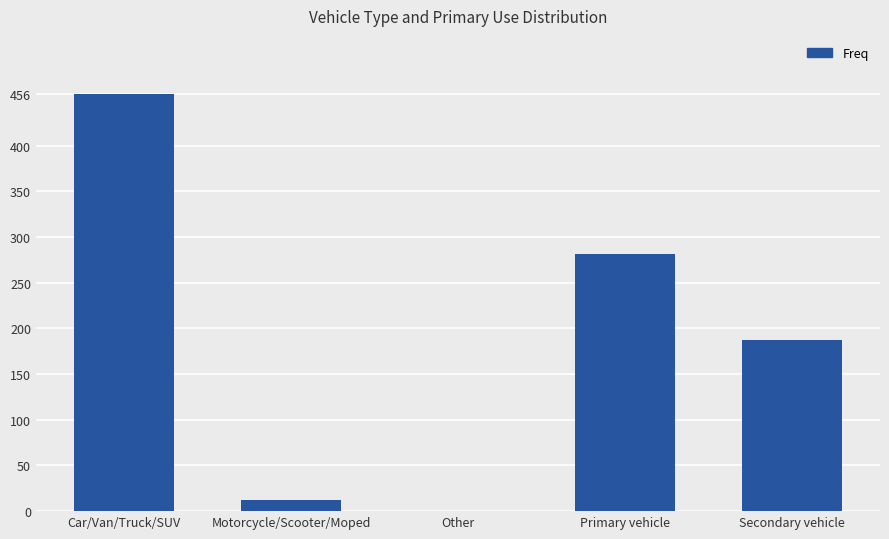

Which category has the highest value across all series?

Car/Van/Truck/SUV